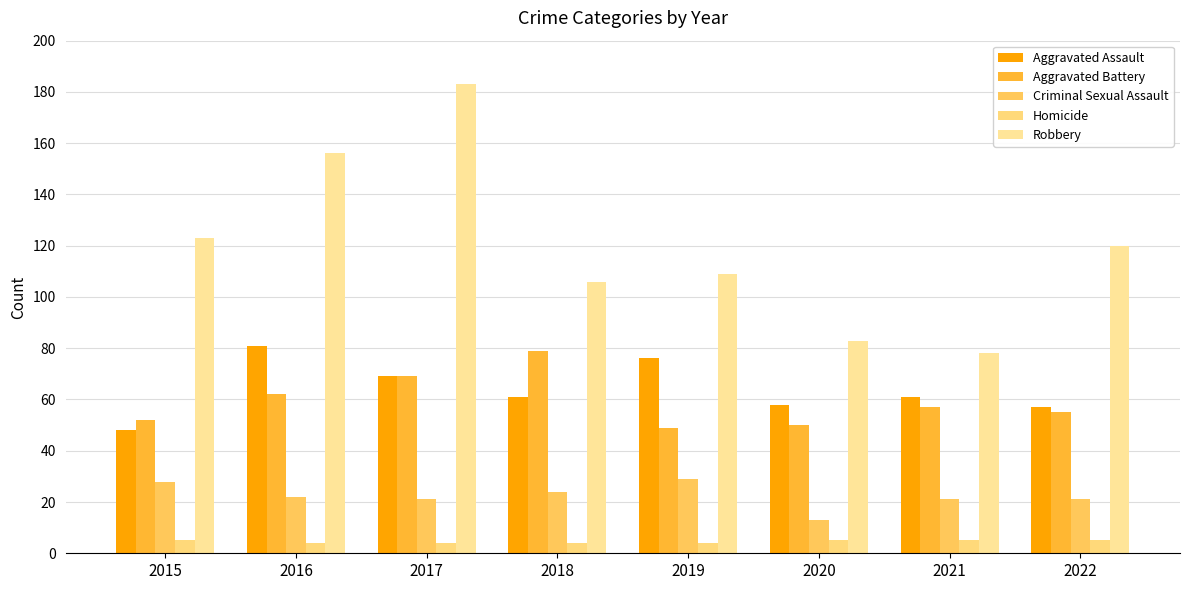

Where is Criminal Sexual Assault nearest to the value 21?

2017